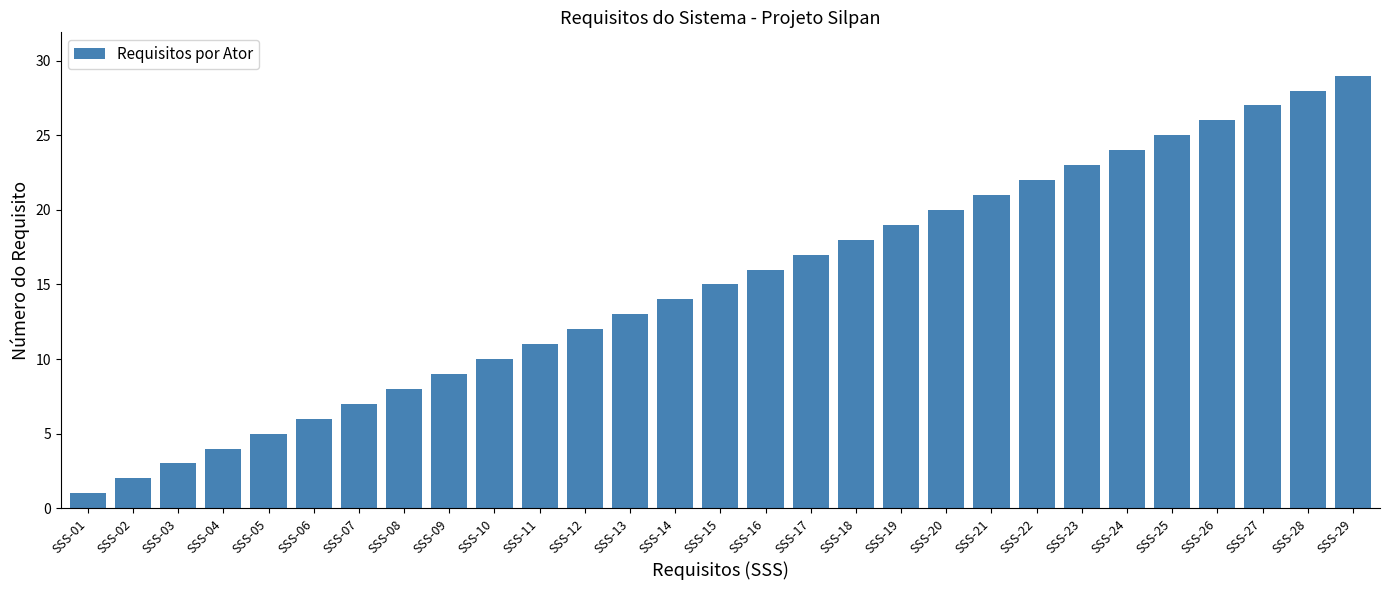

What is the change in value from SSS-14 to SSS-20?

+6